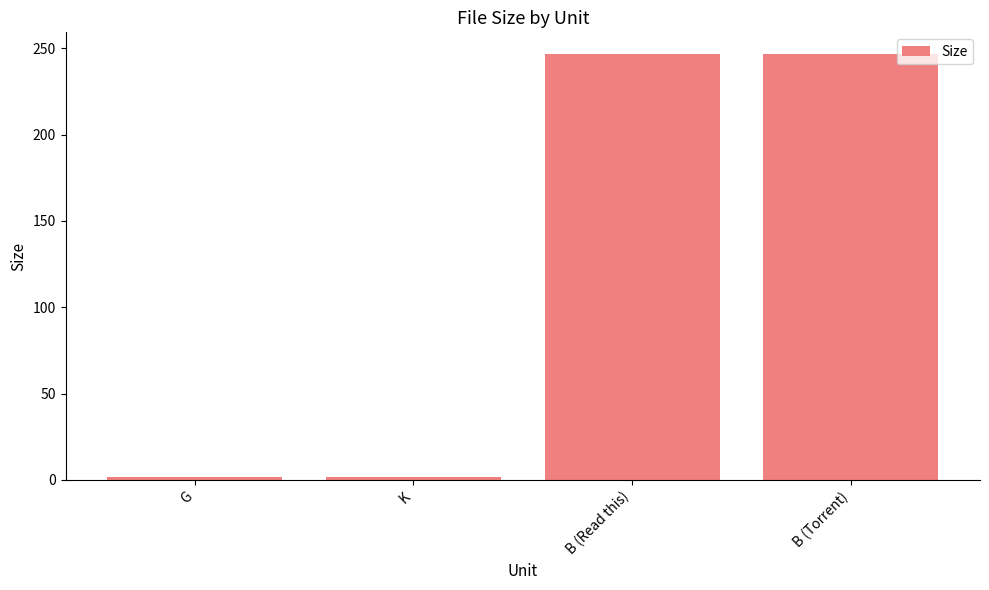

What is the label of the 2nd bar from the left?

K